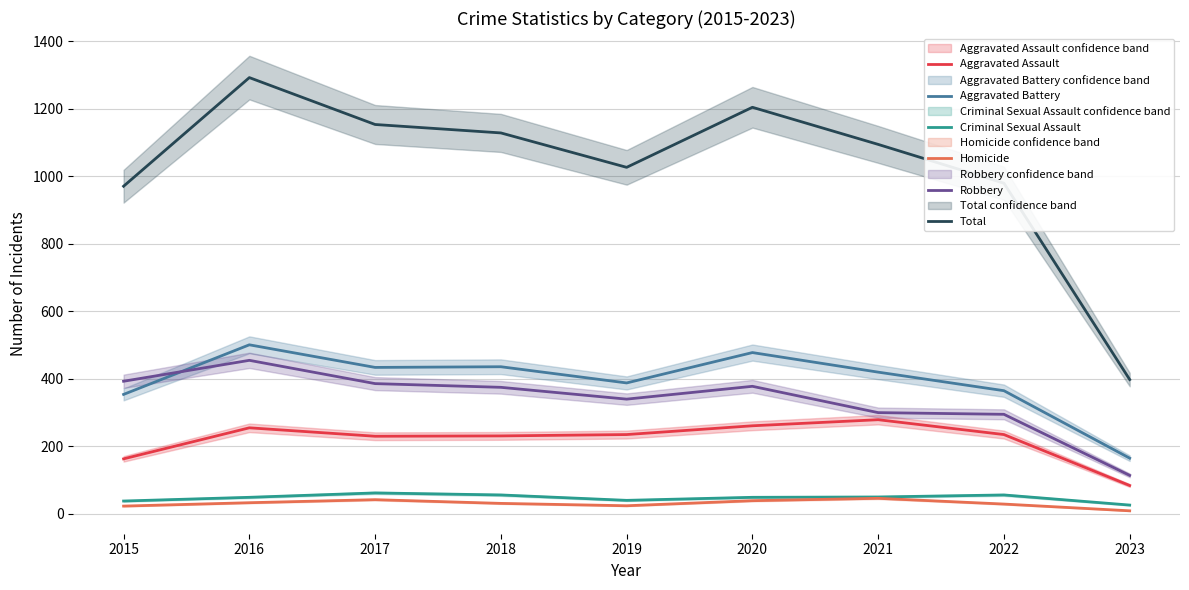

The value of Aggravated Assault at 2018 is 84. True or false?

False